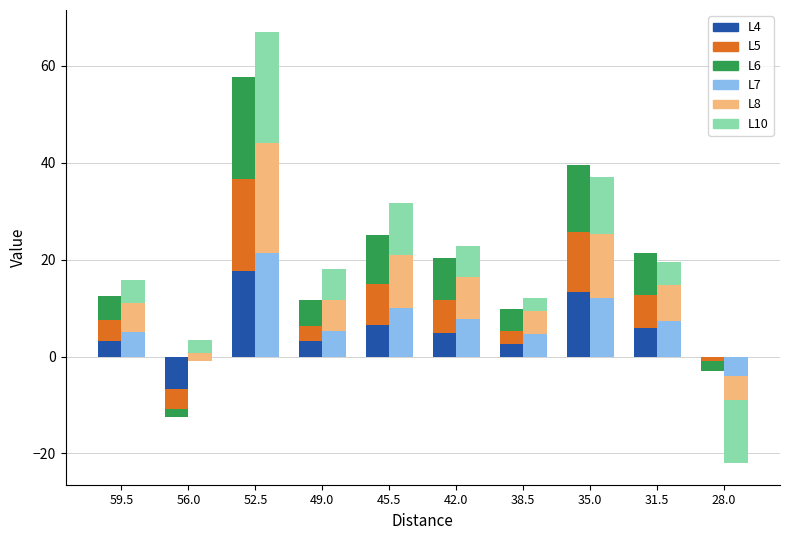

Which category has the highest value across all series?

52.5